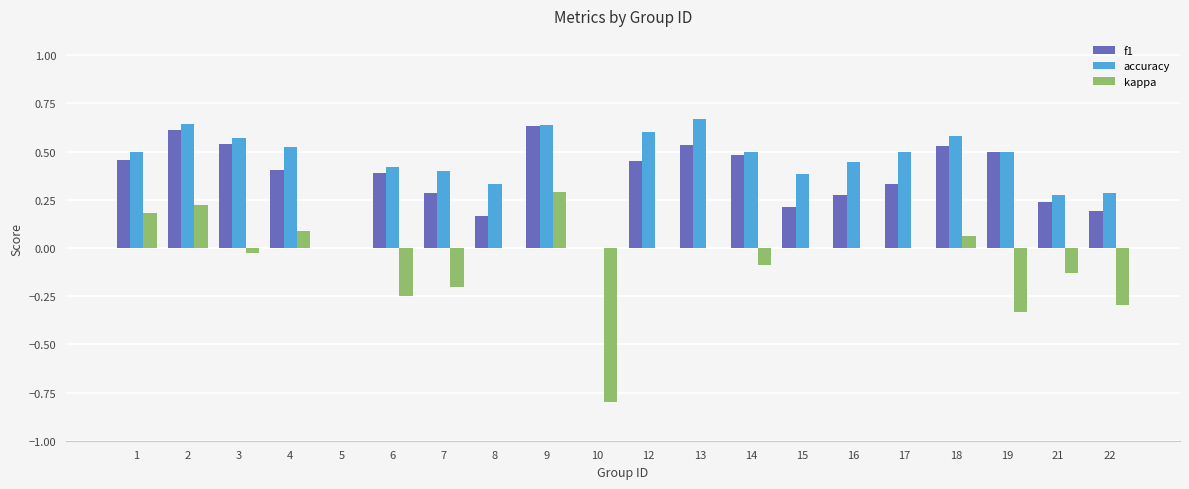

Is it true that kappa equals 0.3 at 2?

False